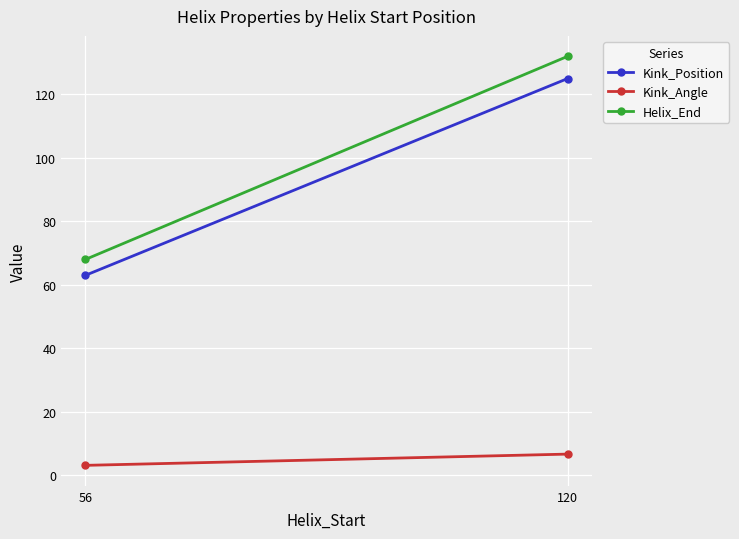

Is the value of Kink_Position at 120 greater than the value of Helix_End at 56?

Yes